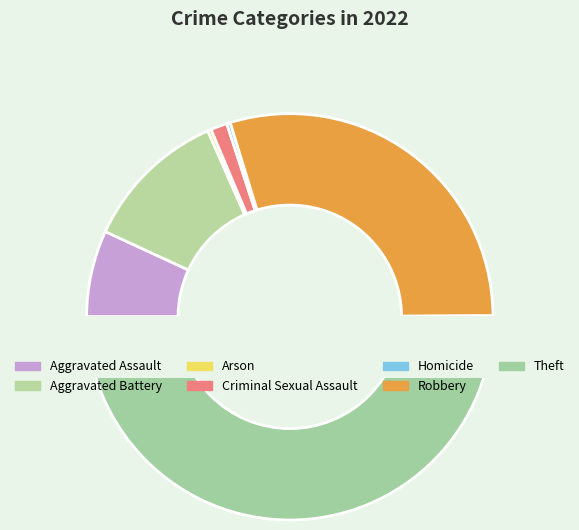

Is Theft the majority of the pie?

Yes